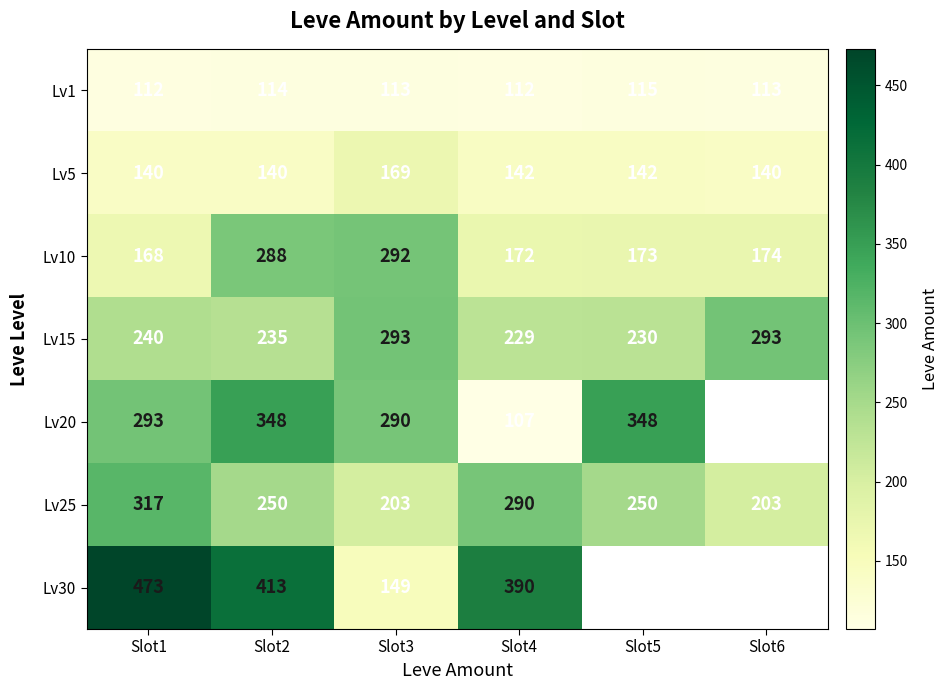

What is the difference between the Lv15 values at Slot2 and Slot4?

6